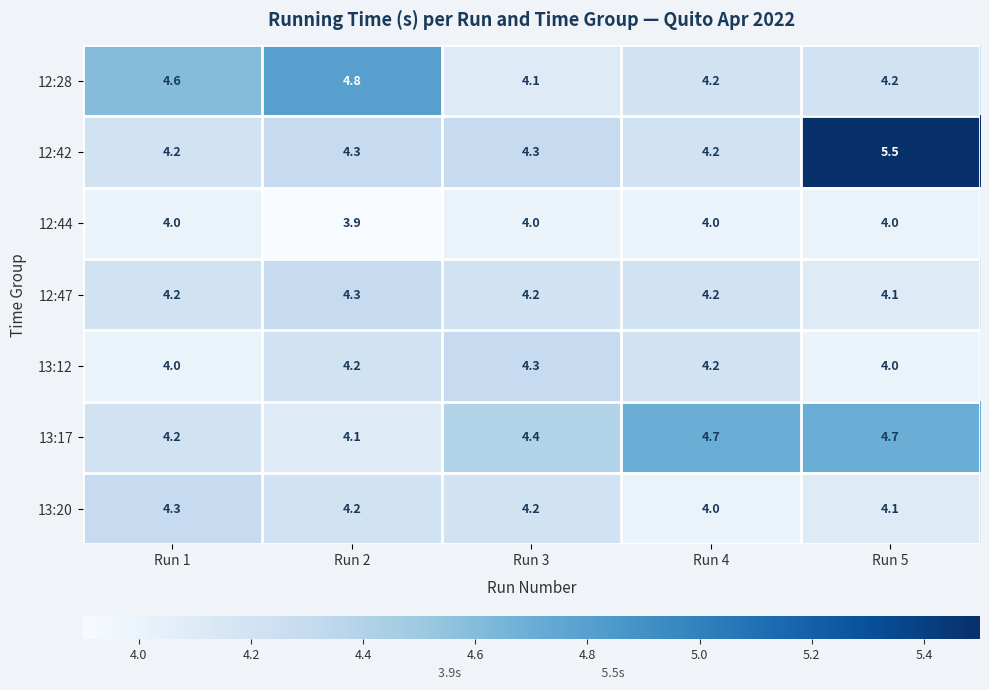

What is the sum of the 12:42 values at Run 1 and Run 5?

9.7